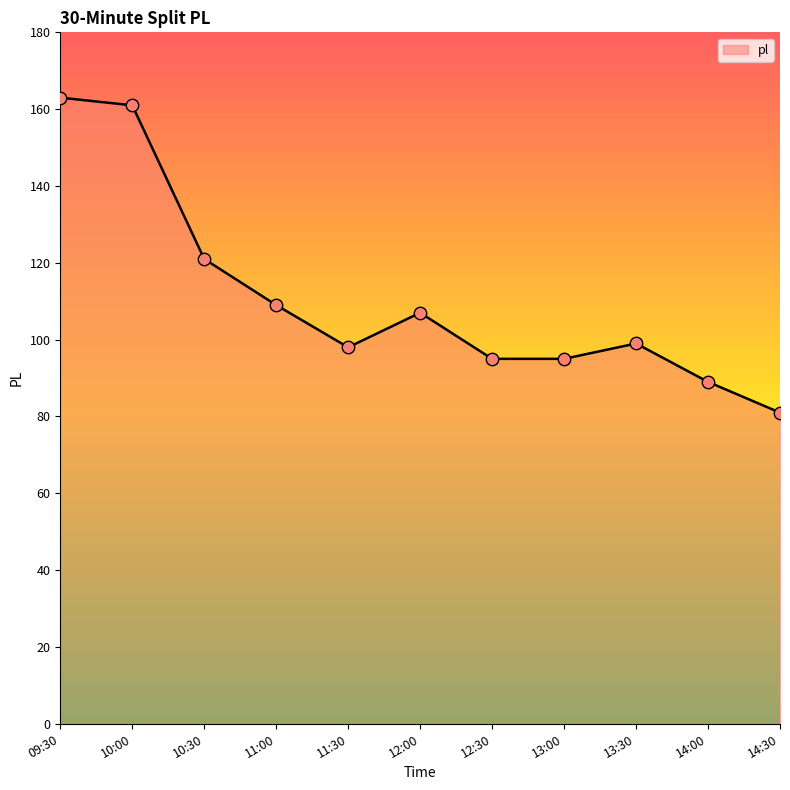

What is the change in value from 11:30 to 12:30?

-3